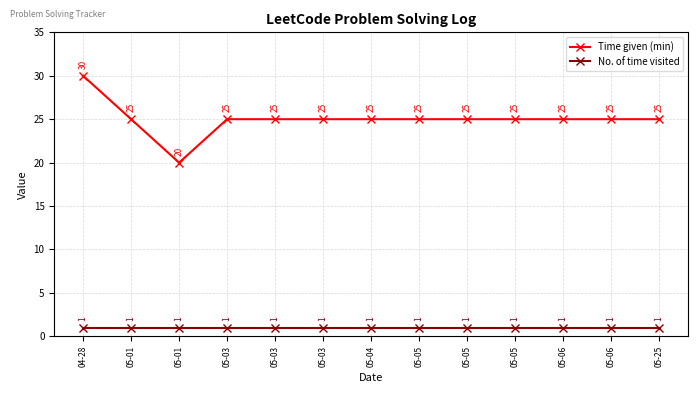

Is this an area chart (filled region under the line)?

No